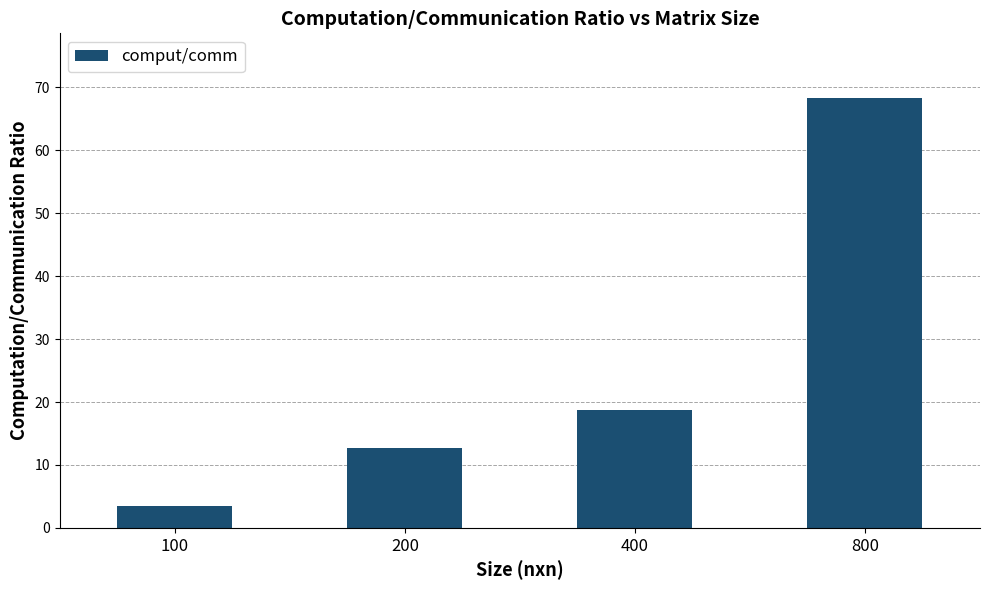

List the labels in order of value, smallest first.

100, 200, 400, 800